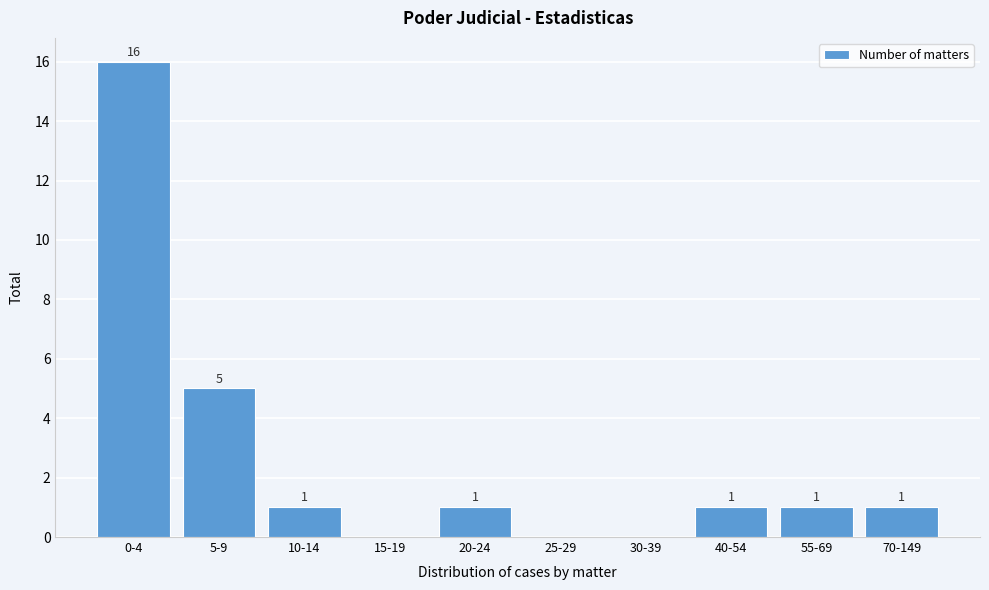

Reading left to right, transcribe all the data shown in this chart.

0-4=16	5-9=5	10-14=1	15-19=0	20-24=1	25-29=0	30-39=0	40-54=1	55-69=1	70-149=1